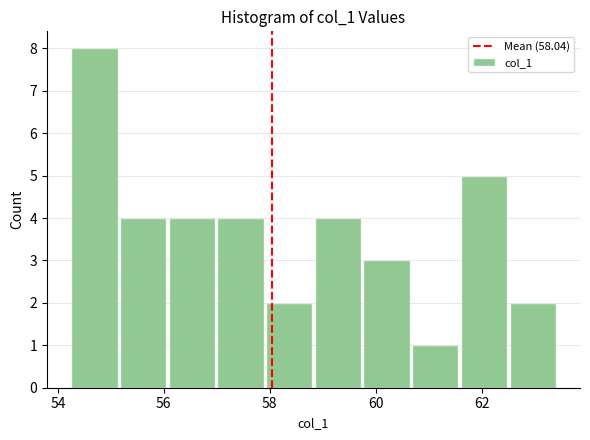

Reading left to right, list every bar in this chart as the range it spans on the x-axis followed by its height. Neither the bar edges nor the heights are printed on the chart, so give them approximately, as read against the axes.

54.2 to 55.2: 8
55.2 to 56.0: 4
56.0 to 57.0: 4
57.0 to 58.0: 4
58.0 to 58.8: 2
58.8 to 59.8: 4
59.8 to 60.6: 3
60.6 to 61.6: 1
61.6 to 62.6: 5
62.6 to 63.4: 2